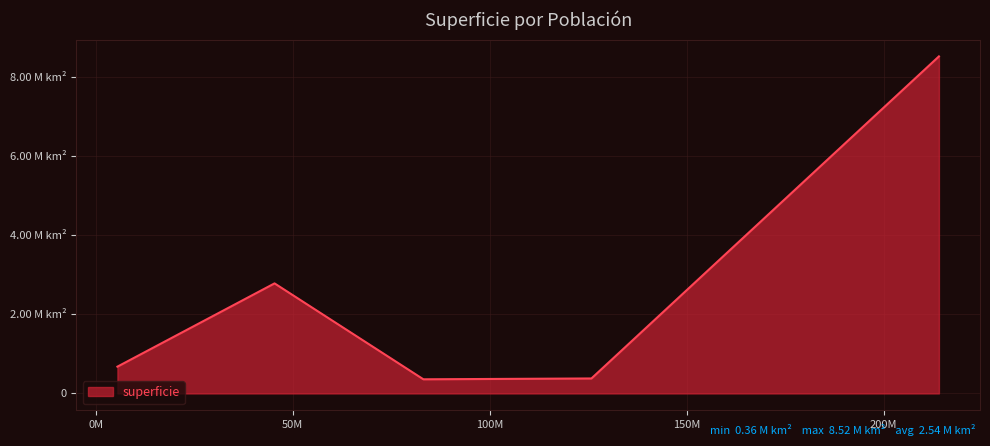

Does the chart display data point markers on the line(s)?

No